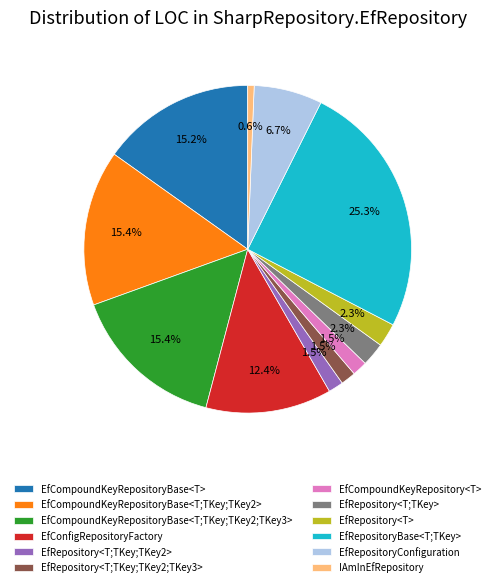

Does EfCompoundKeyRepositoryBase<T;TKey;TKey2> represent more than half of the total?

No